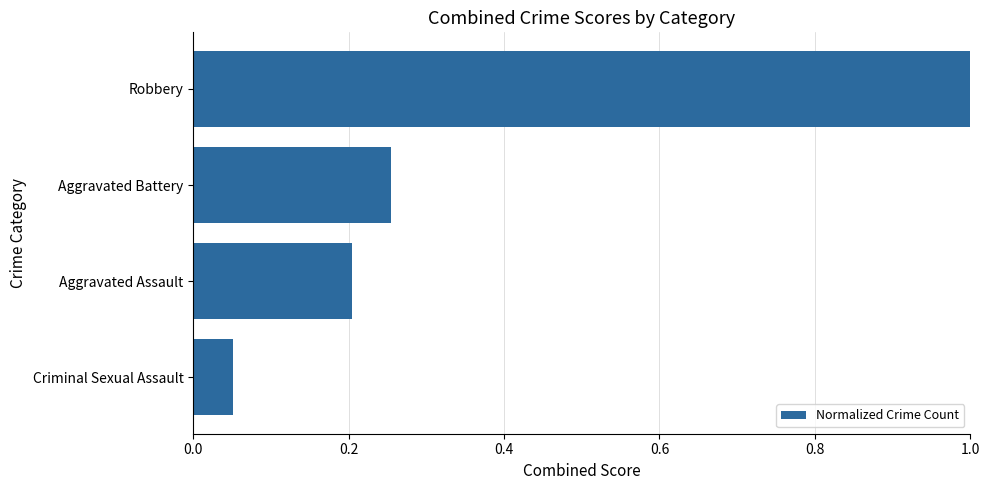

What is the sum of all values?

1.5